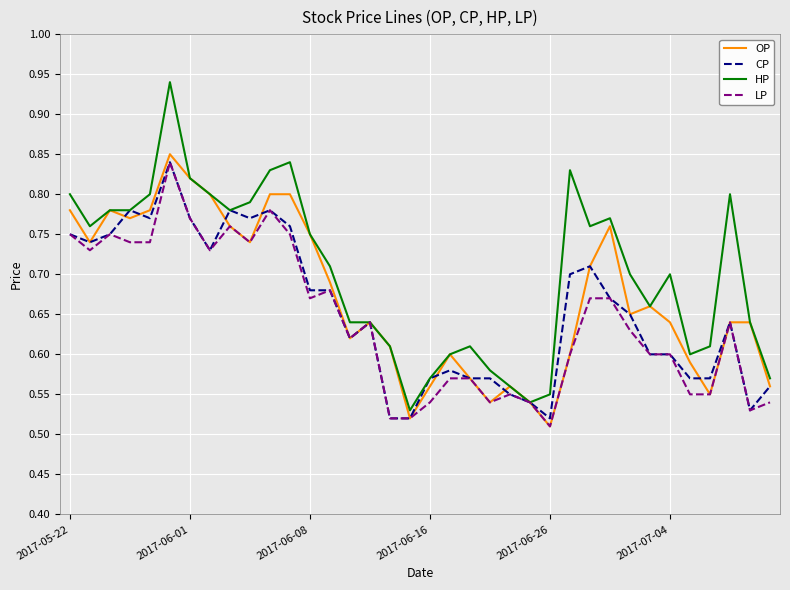

List the series in order of their overall mean, lowest first.

LP, CP, OP, HP